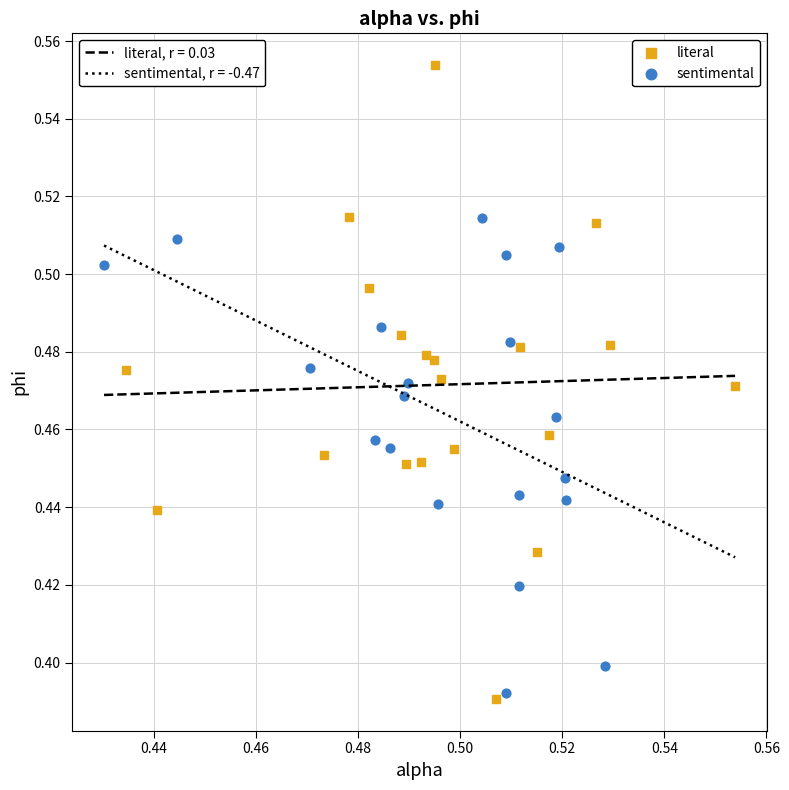

Which series reaches the maximum Y coordinate?

literal